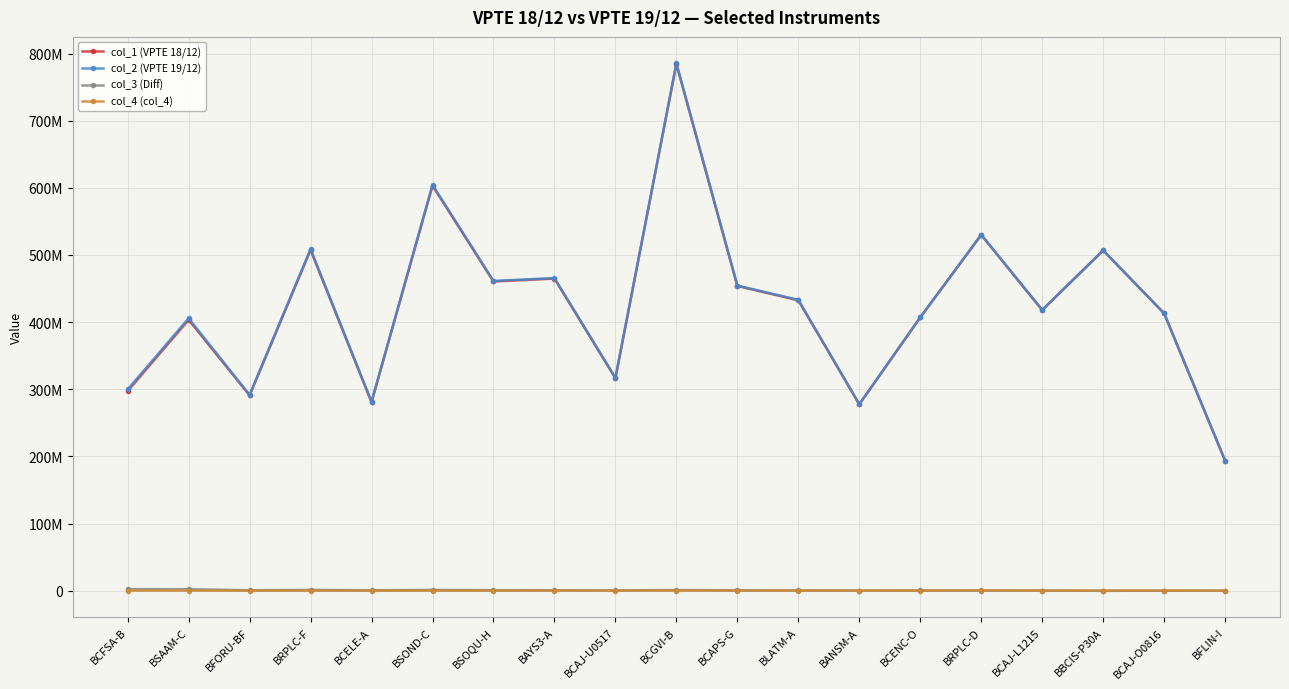

Reading left to right, what are all the values shown in this chart?

col_1 (VPTE 18/12): 297370245	403422008	290967137	507490322	280751142	603243681	460570908	464861252	316516892	784400116	453848346	432539092	277530296	406919269	529859089	417914442	506869925	413047943	193543420
col_2 (VPTE 19/12): 299787964	405676278	291673131	508729649	281439026	604463512	461385479	465618242	316997692	785559113	454475830	433097936	277801440	407315715	530281383	418214434	506745765	413067643	193588368
col_3 (Diff): 2376911	2210660	681548	1184469	653433	1181222	780339	683432	451242	1038916	578740	483413	232340	321069	94089	241556	-202455	-40829	18903
col_4 (col_4): 40808	43610	24446	54858	34451	38609	34232	73558	29558	120081	48744	75431	38804	75377	328205	58436	78295	60529	26045